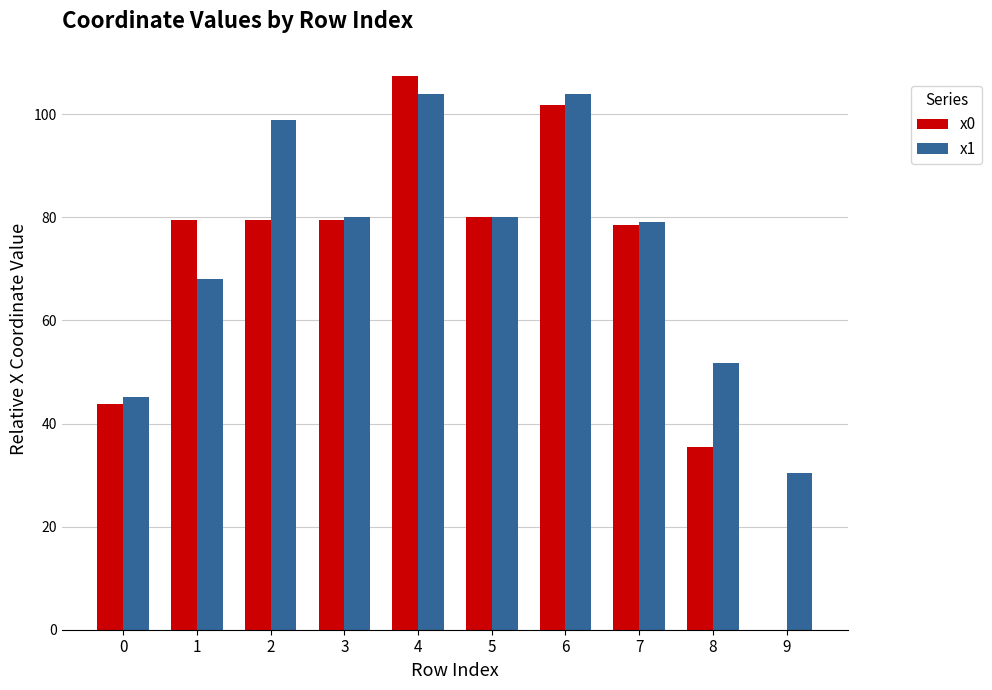

Are the bars grouped side by side (vs. stacked)?

Yes